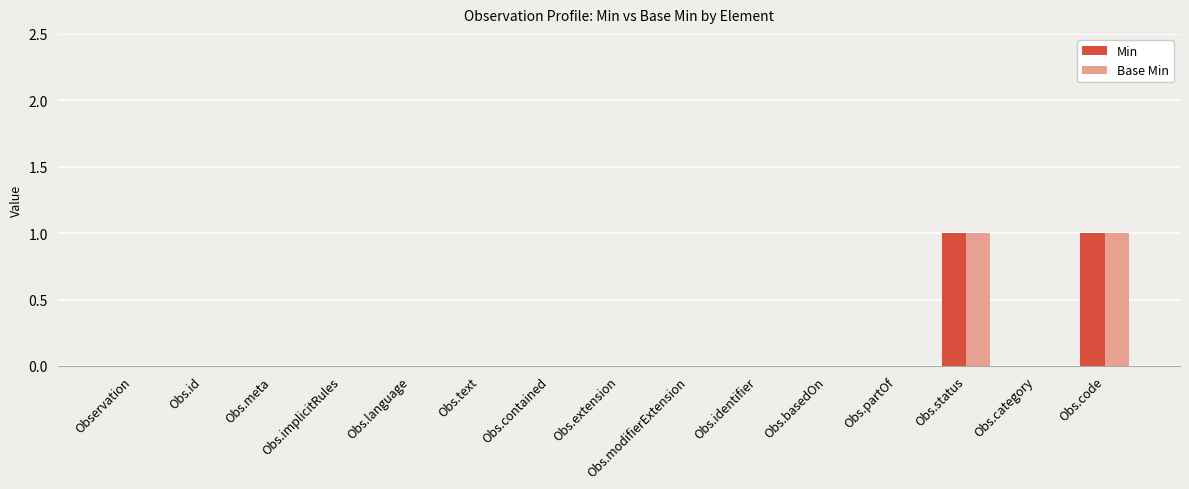

Is it true that Min equals 1 at Obs.code?

True